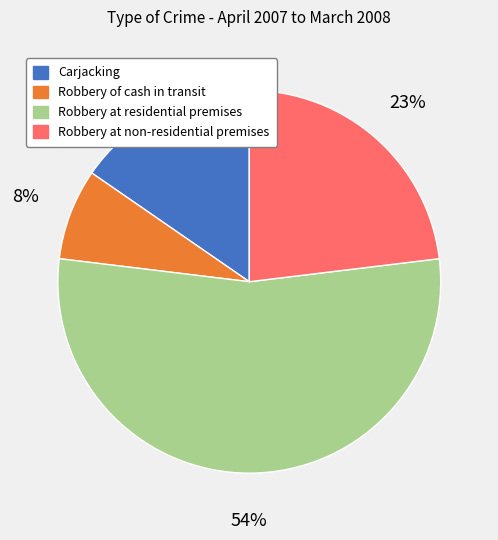

How many slices are in this pie chart?

4